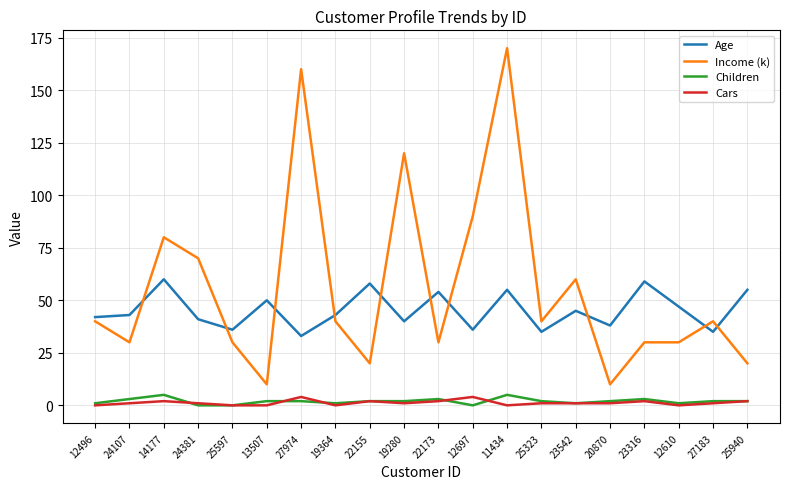

True or false: Age has a value of 57 at 20870.

False